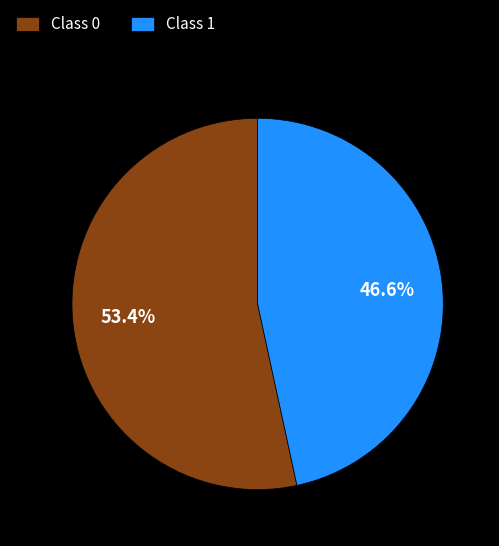

What is the total percentage of Class 1 and Class 0?

100.0%